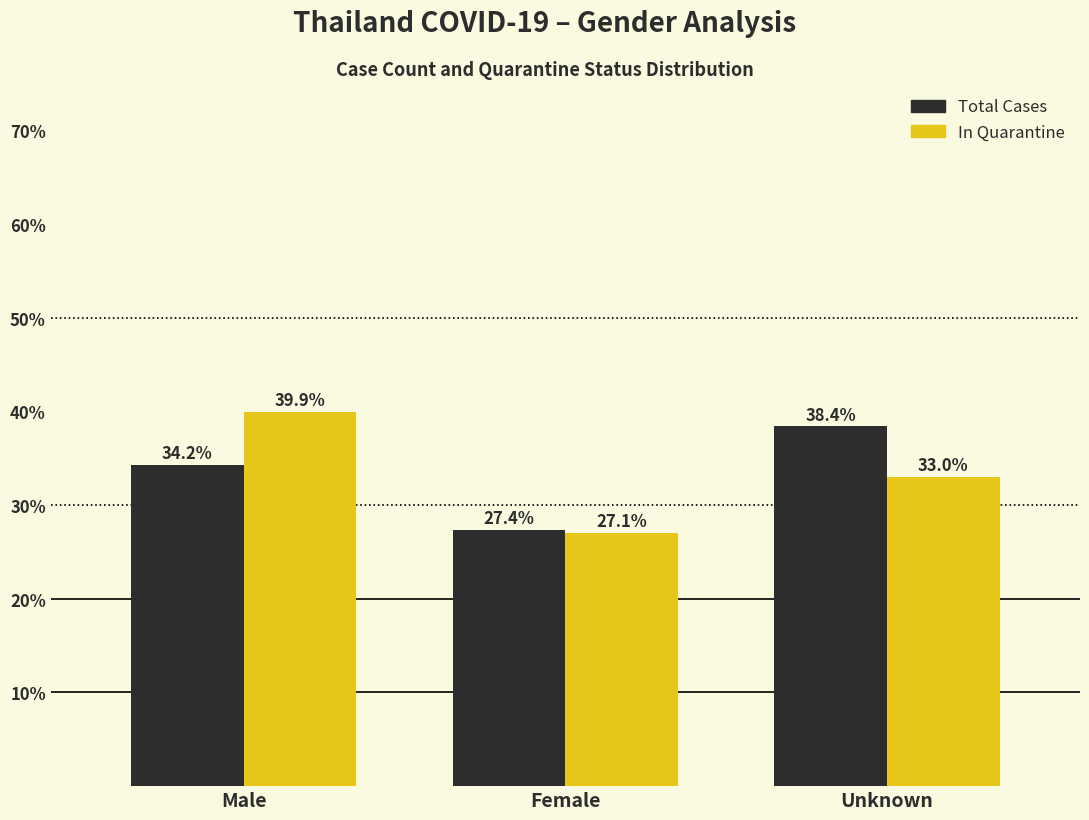

What value does the In Quarantine series have at Unknown?

33.0